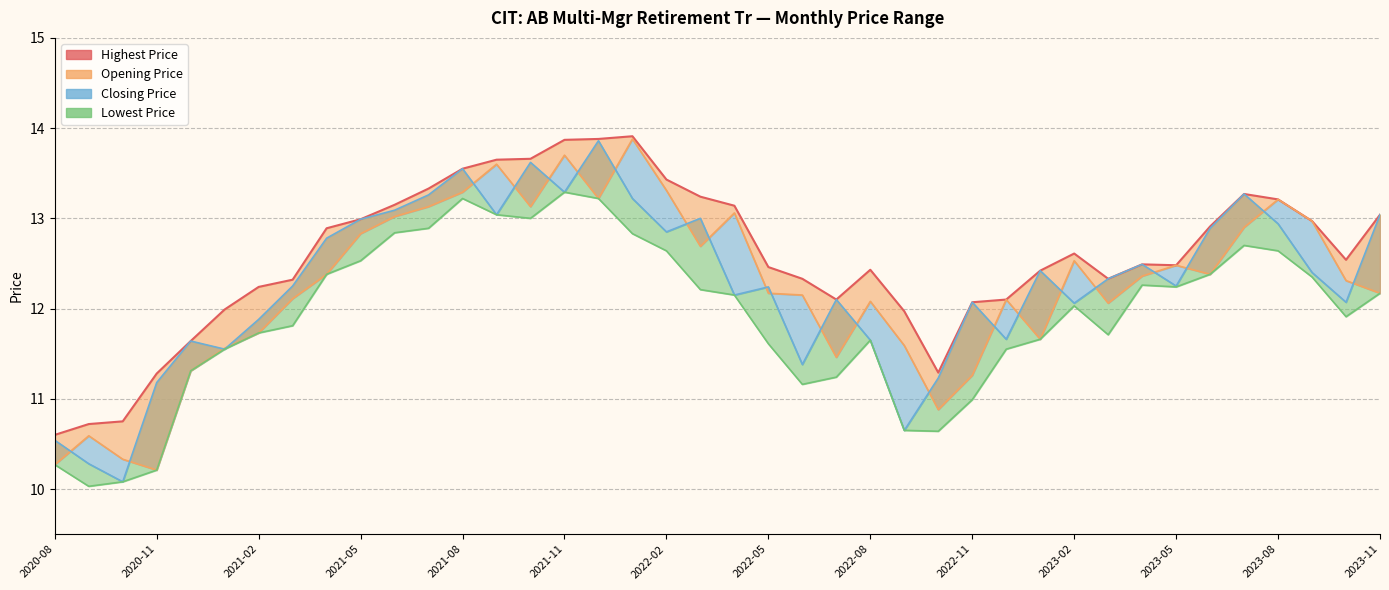

What is the approximate value at 2023-08?

13.2